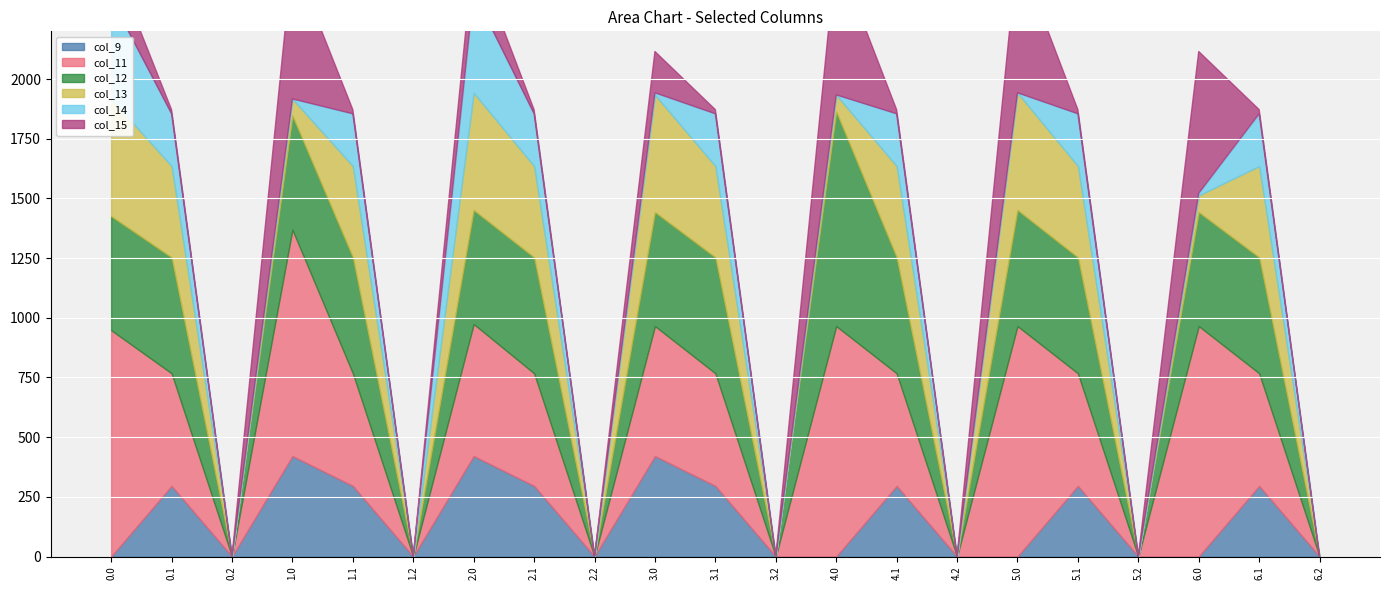

The col_12 series shows 189.6 at 6.1. True or false?

False